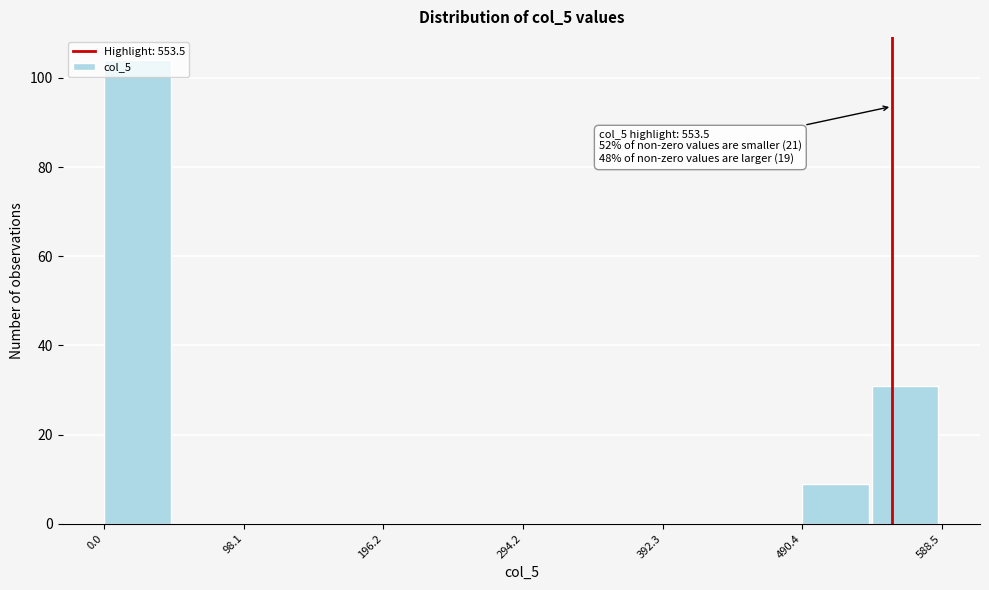

Over which range of the x-axis is the bar tallest?

0 to 50